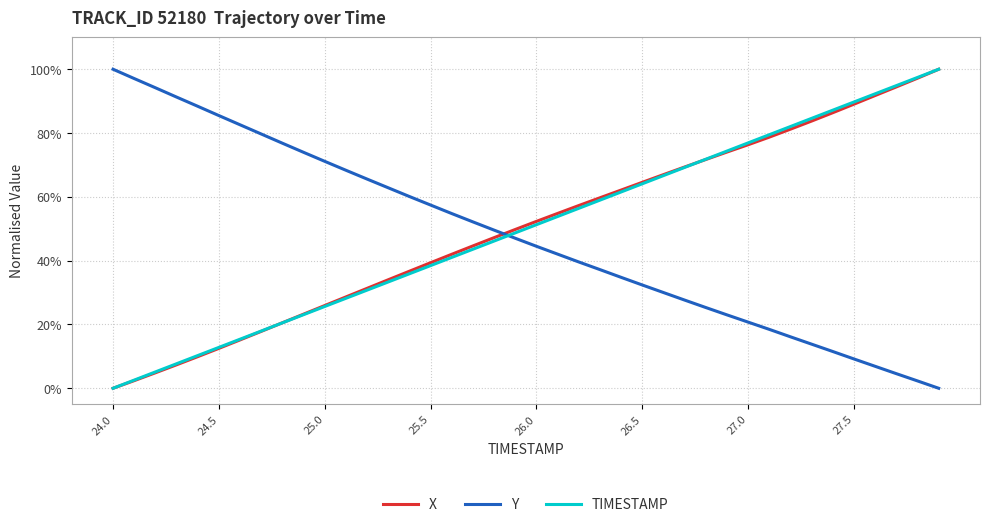

What is the maximum value for X?

1.0